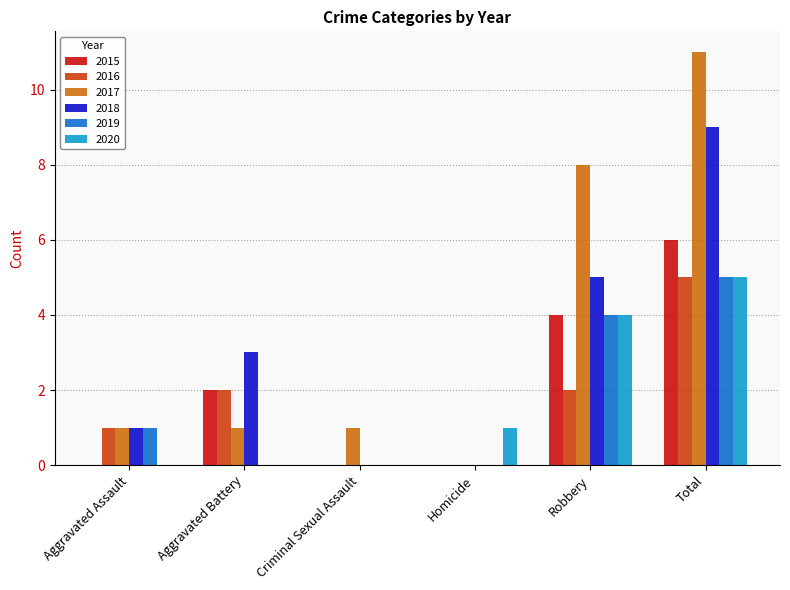

Between Aggravated Battery and Homicide, which series saw the biggest shift?

2018